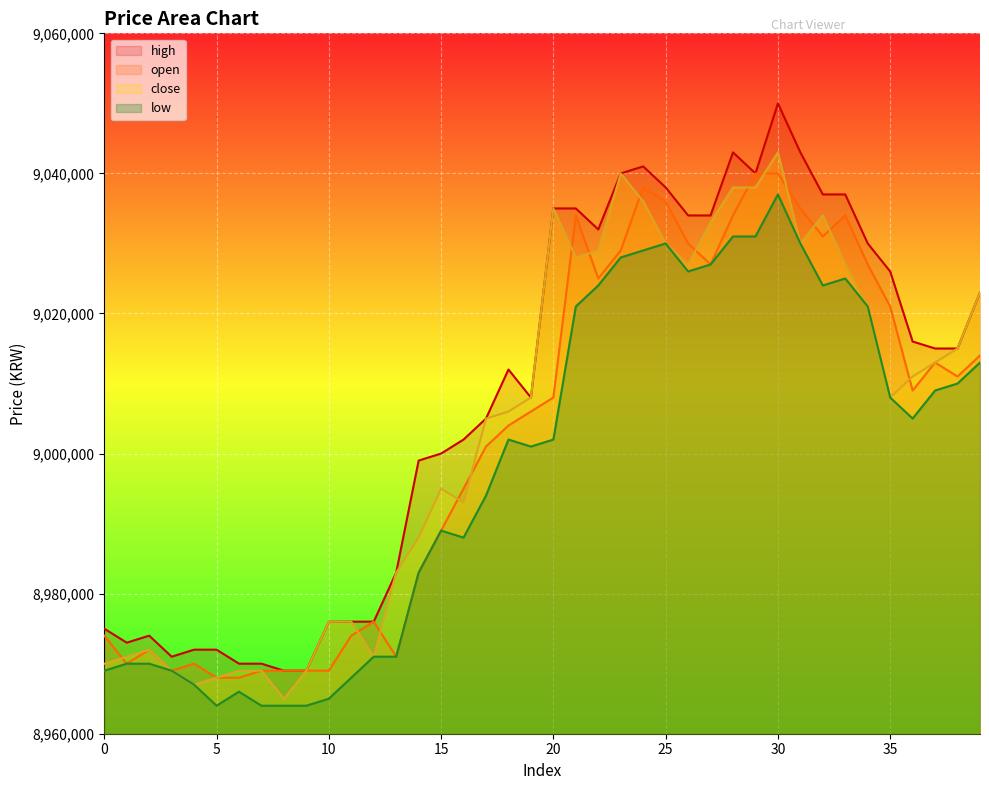

True or false: high and low cross at least once.

False